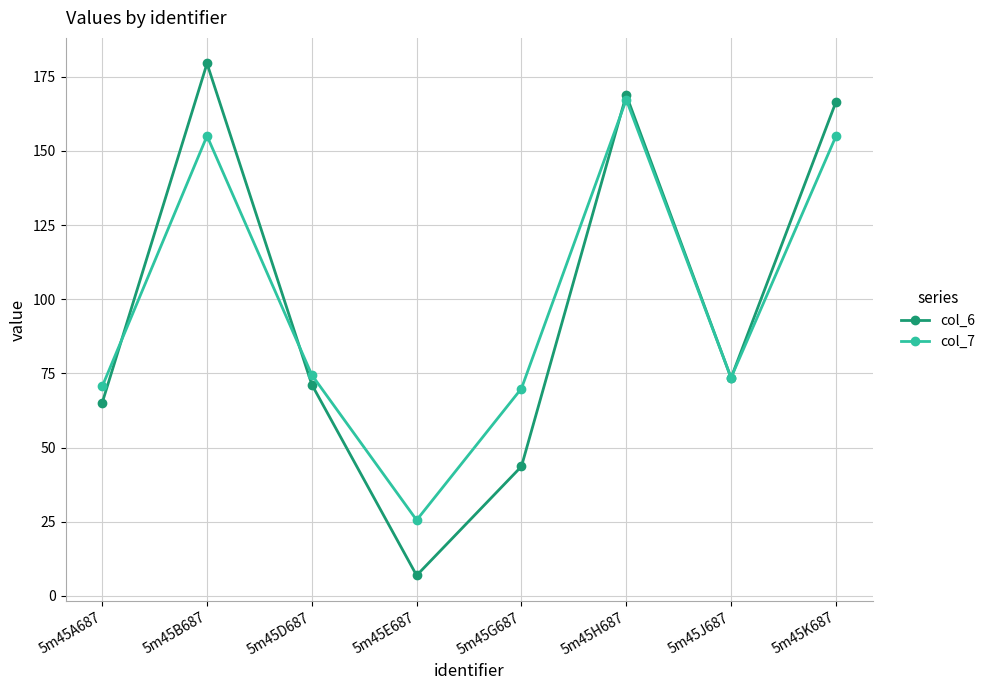

How many lines are shown in the chart?

2